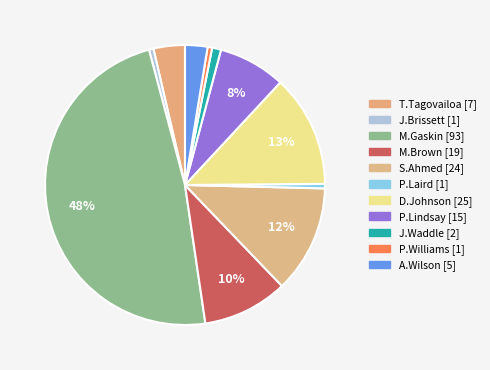

How many slices are in this pie chart?

11